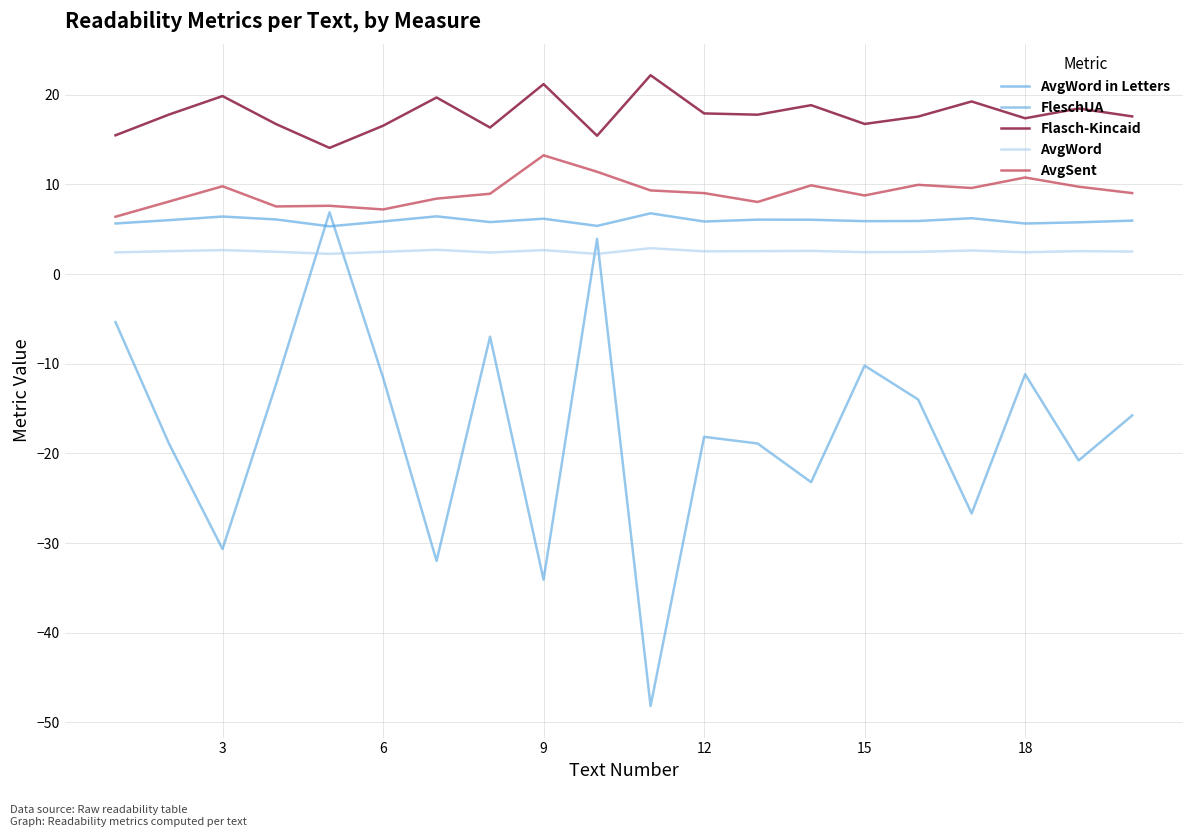

What is the difference between the maximum and minimum values in the Flasch-Kincaid series?

8.1